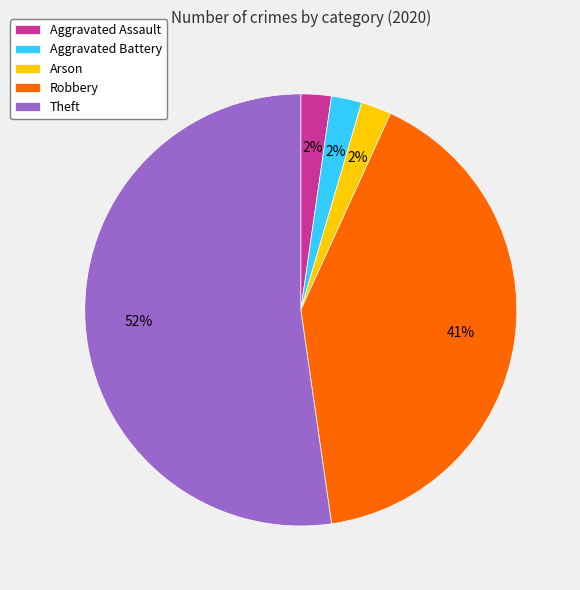

Does Theft represent more than half of the total?

Yes